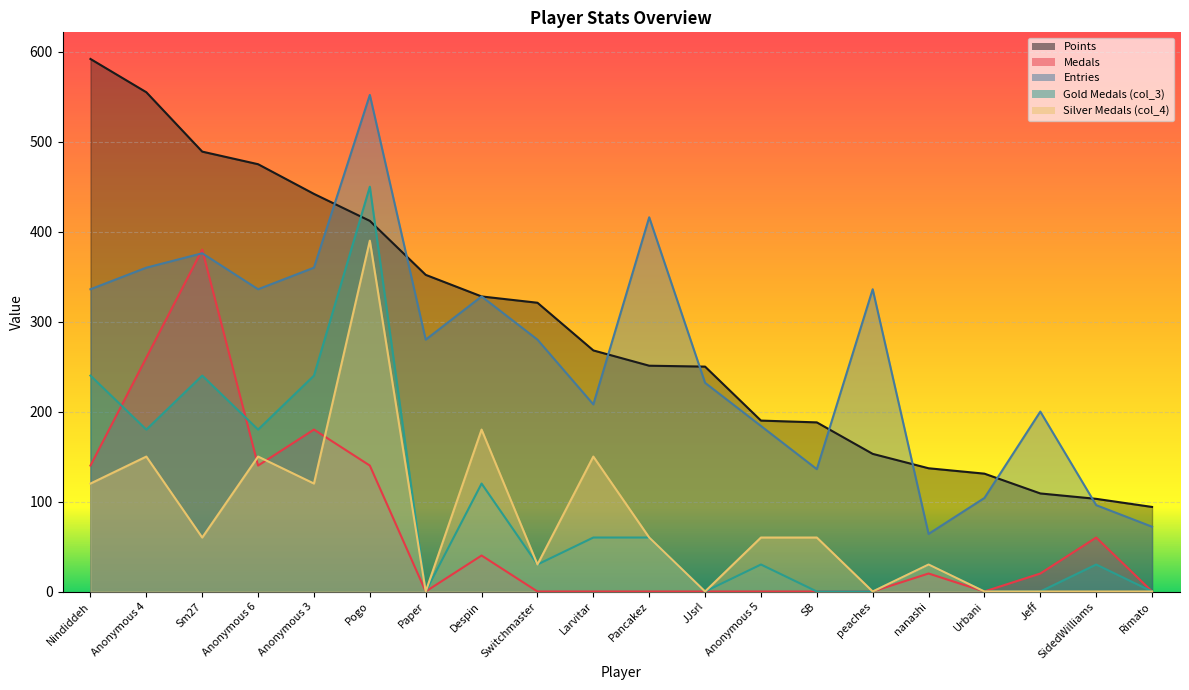

Is the value of col_3 at Pancakez greater than the value of Medals at JJsrl?

Yes